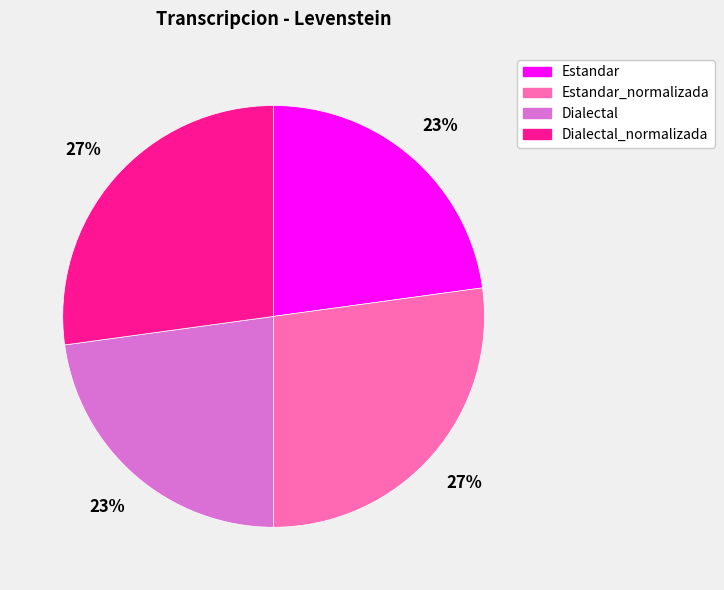

Is there any slice that represents more than half of the pie?

No